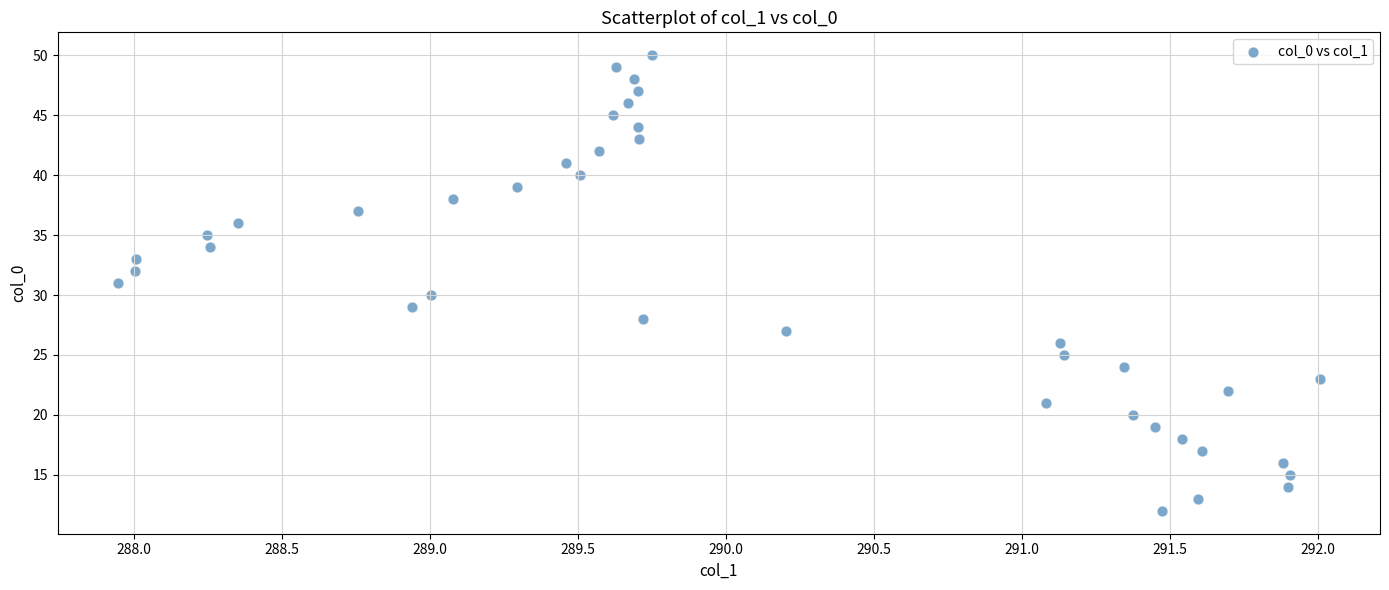

What is the range of Y values (max minus min)?

38